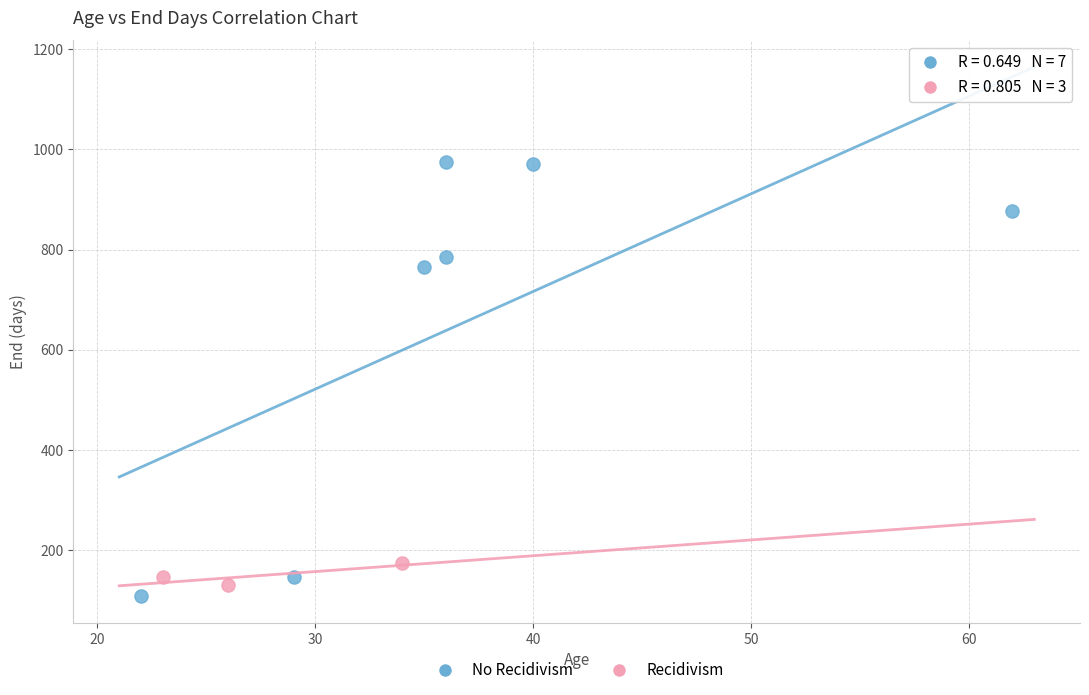

Which series contains the highest Y value?

No Recidivism